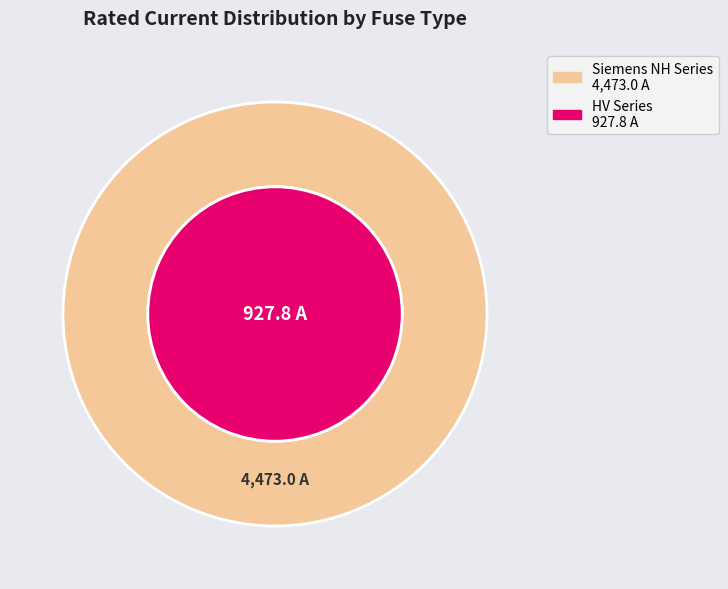

Is HV 160A the majority of the pie?

No